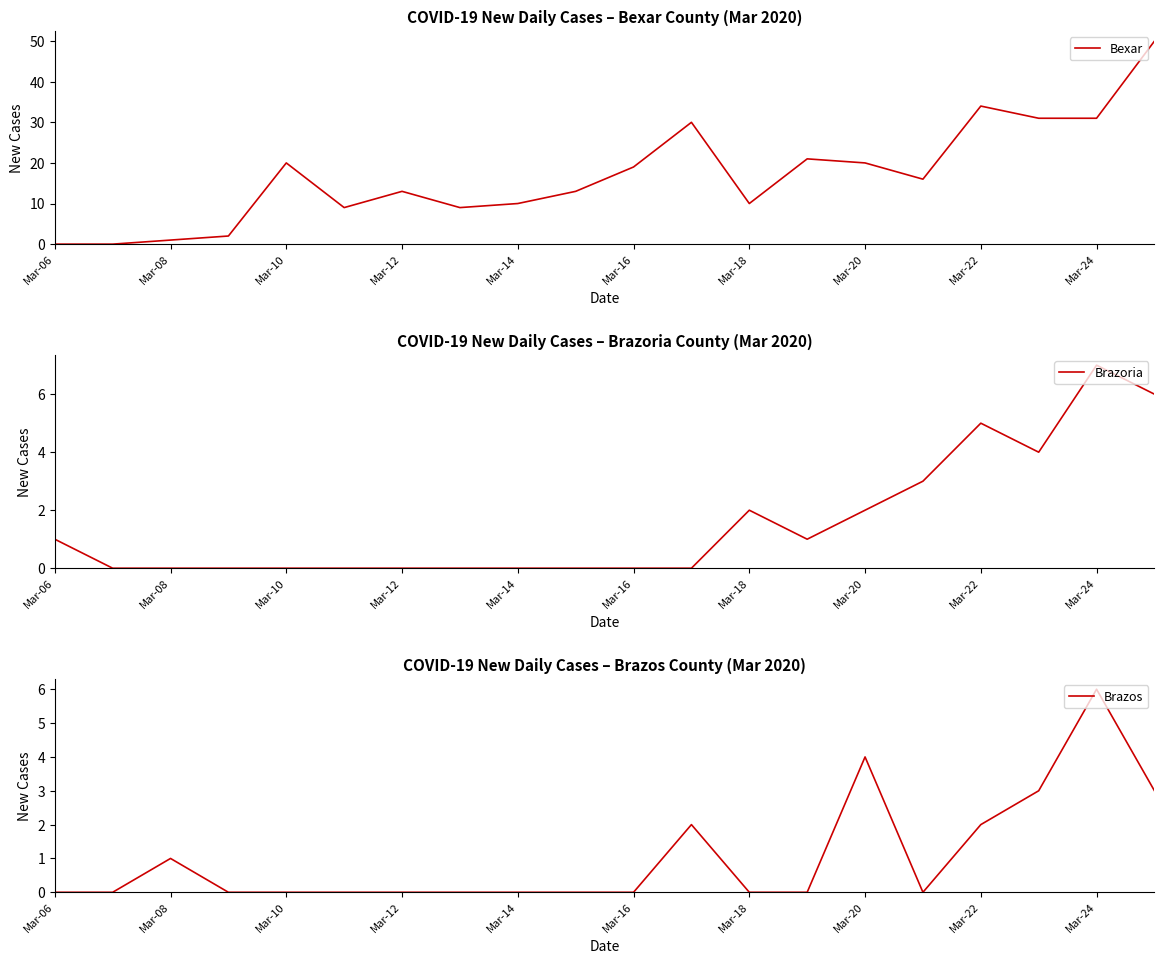

At how many categories does at least one series exceed 18?

9